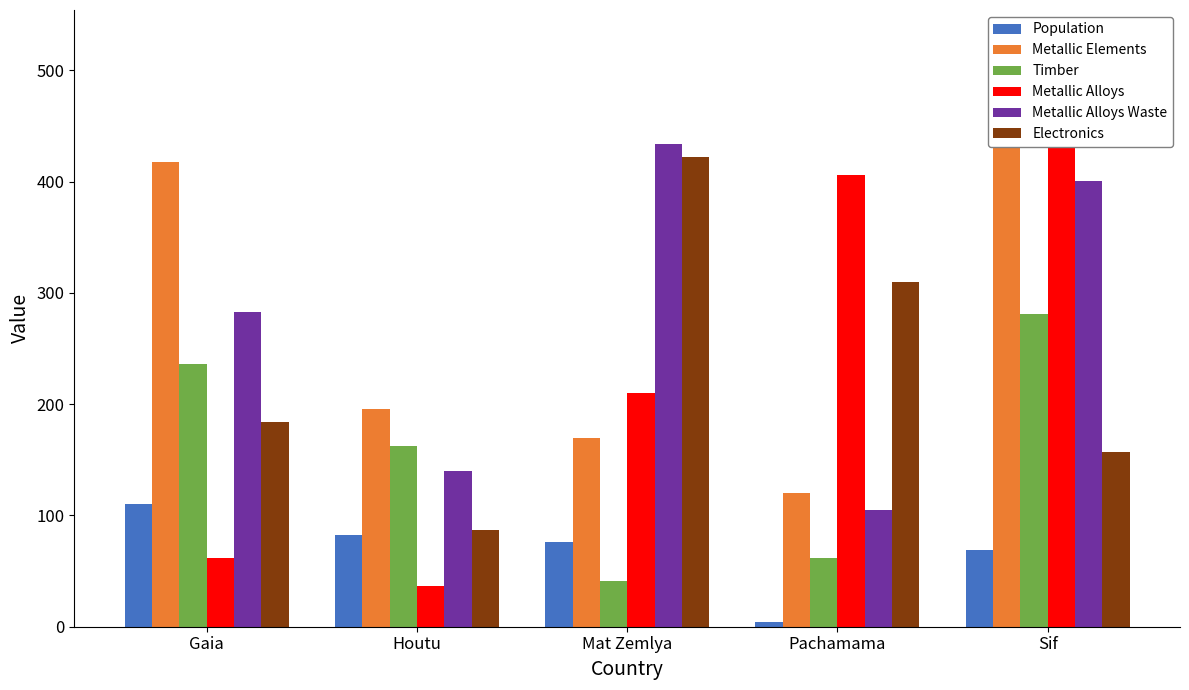

What are all the series names shown in the legend?

Population, Metallic Elements, Timber, Metallic Alloys, Metallic Alloys Waste, Electronics